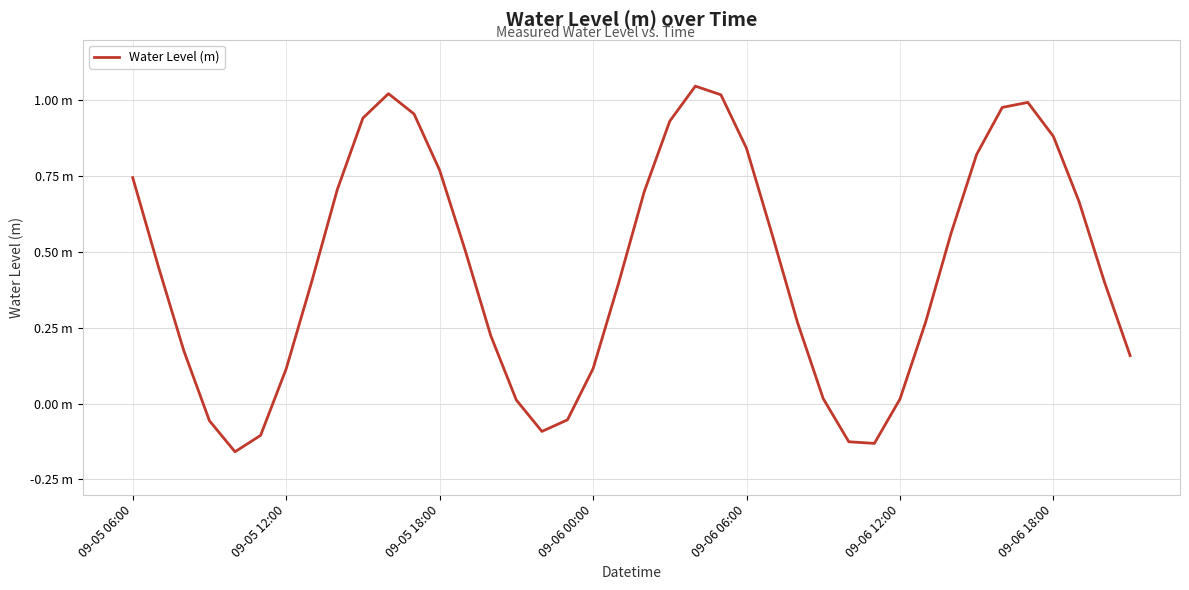

Does the chart have visible grid lines?

Yes